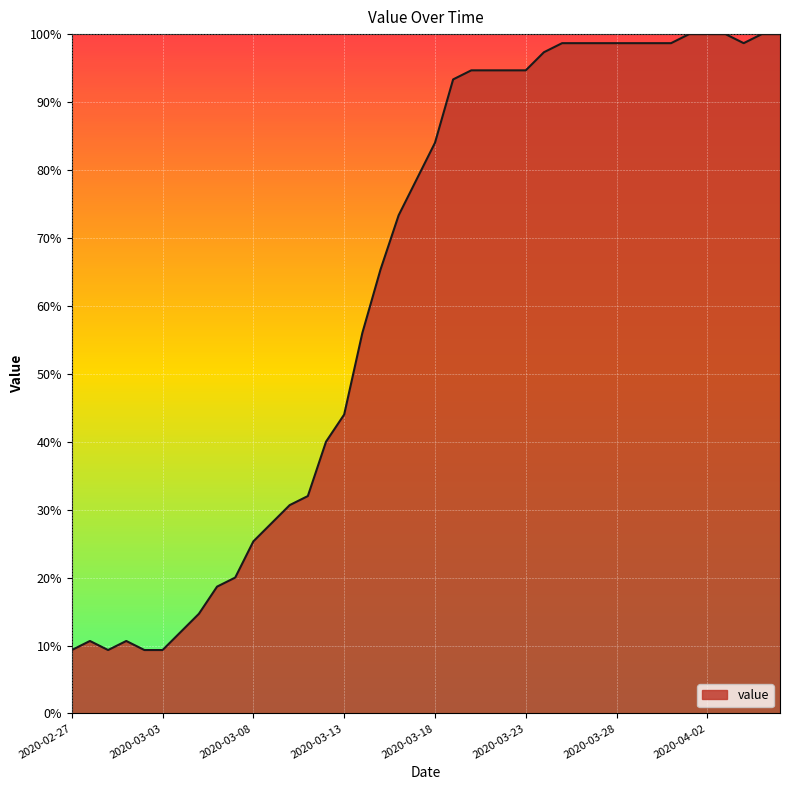

What is the minimum value shown in the chart?

9.3